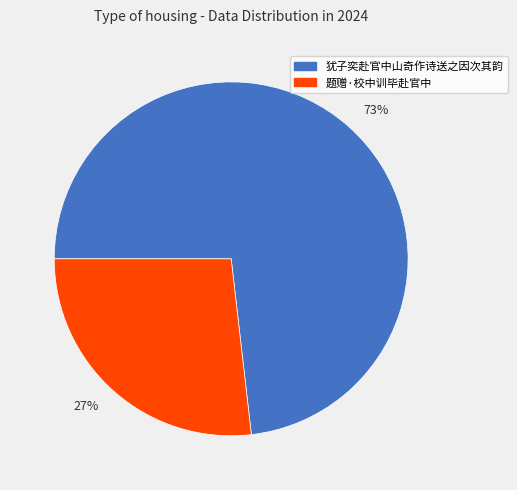

What is the majority slice?

73%